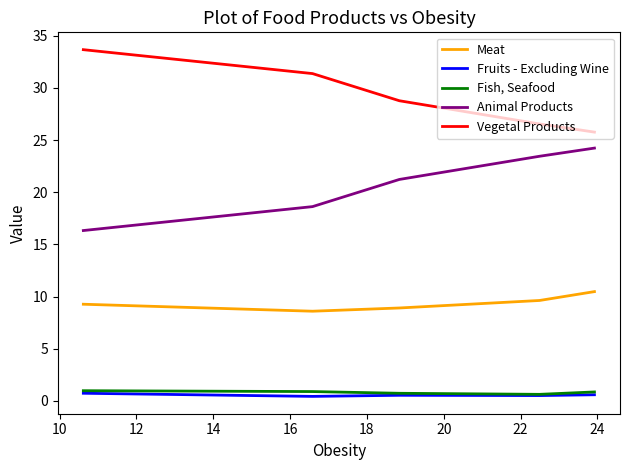

What is the lowest value of the Meat series?

8.6